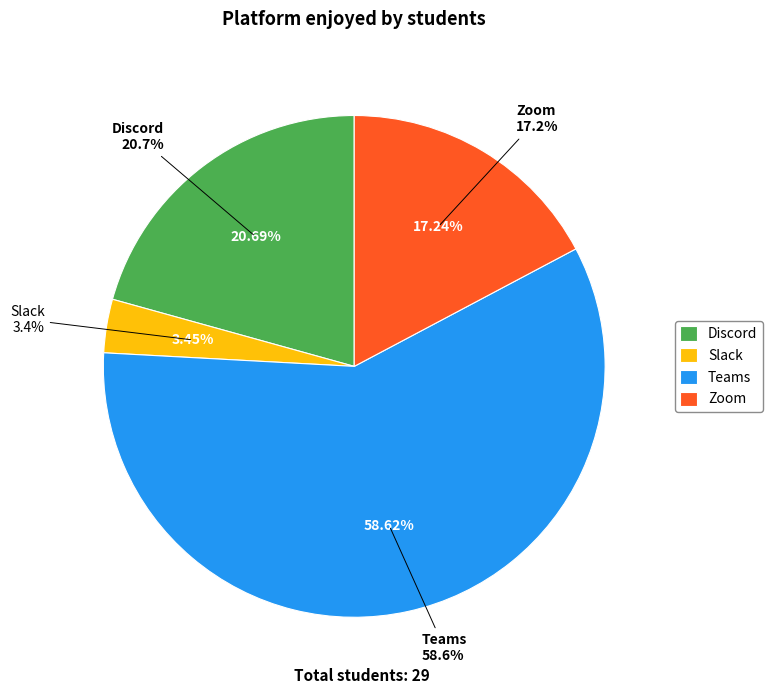

What is the ratio of the value at Discord to the value at Zoom?

1.2